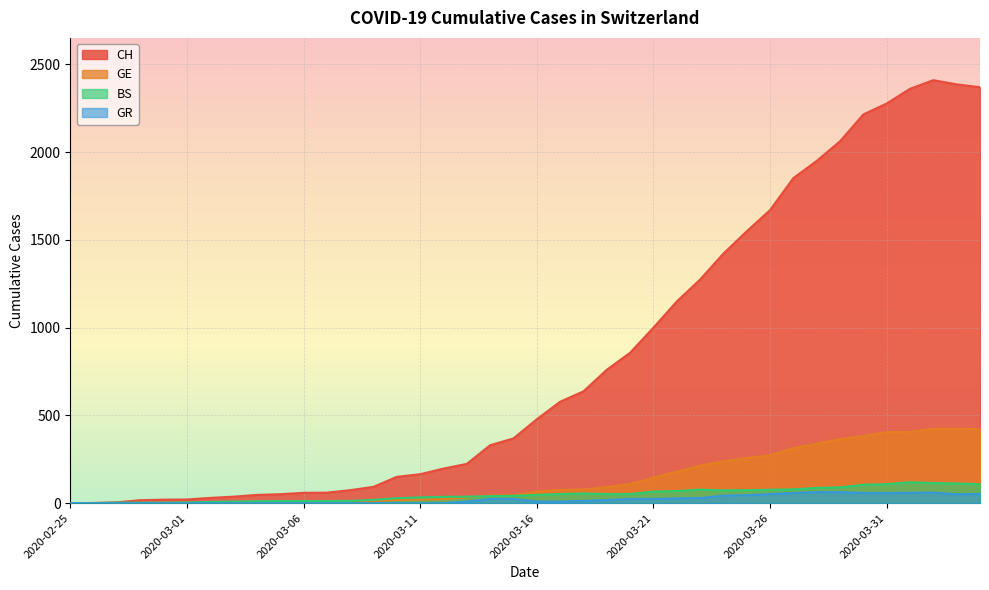

True or false: BS and CH cross at least once.

False